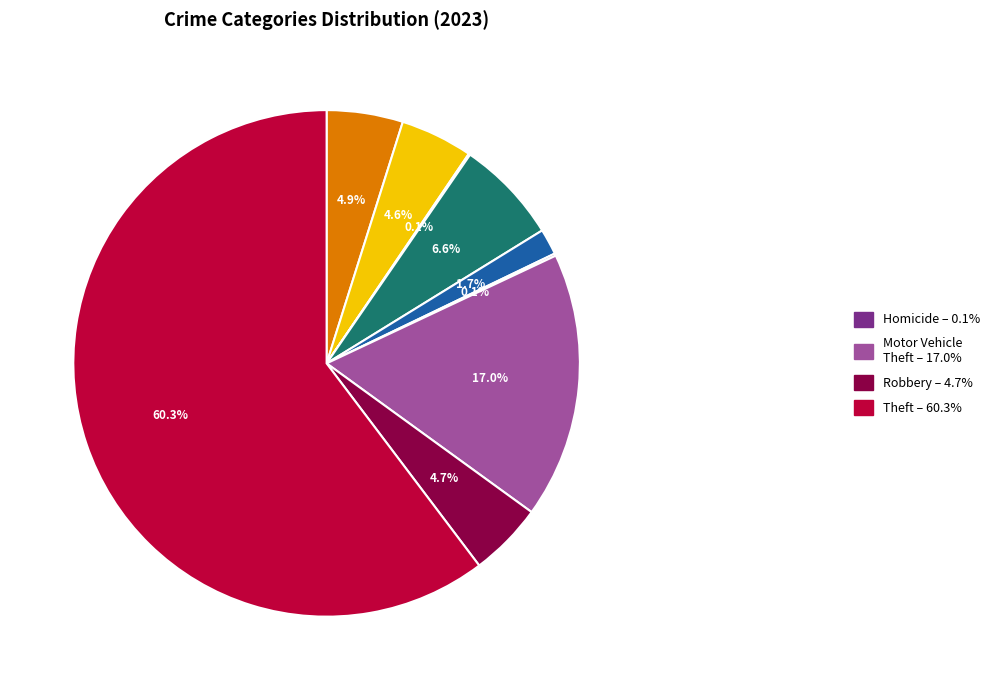

Does any single category account for the majority?

Yes